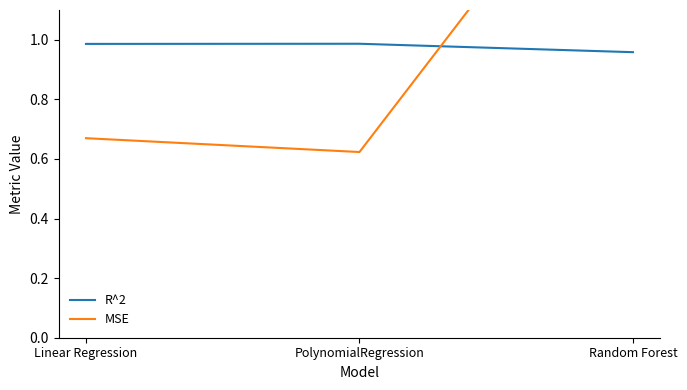

What is the total value across all series at PolynomialRegression?

1.6